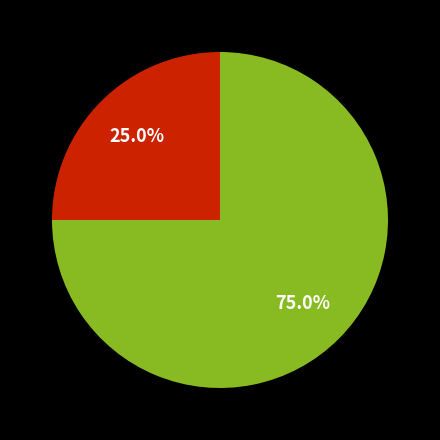

Is there any slice that represents more than half of the pie?

Yes